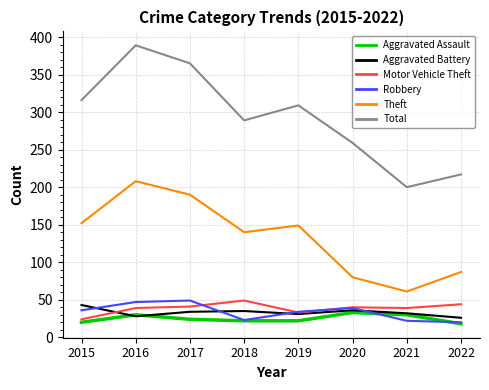

Which label corresponds to the largest value in the chart?

2016